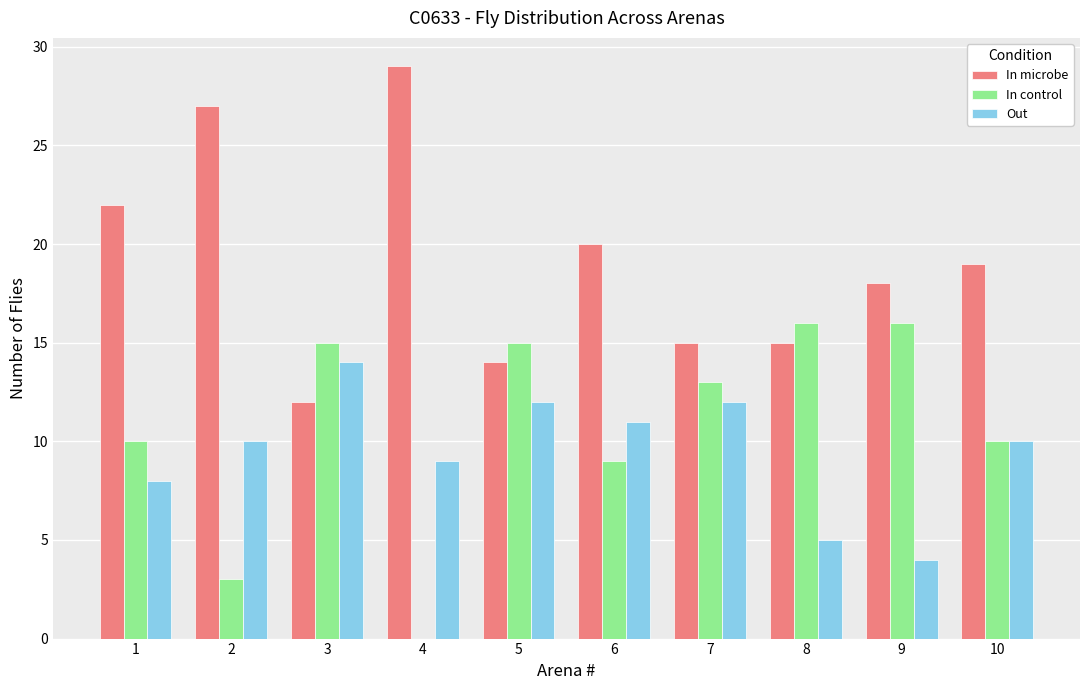

Count the number of categories in the chart.

10